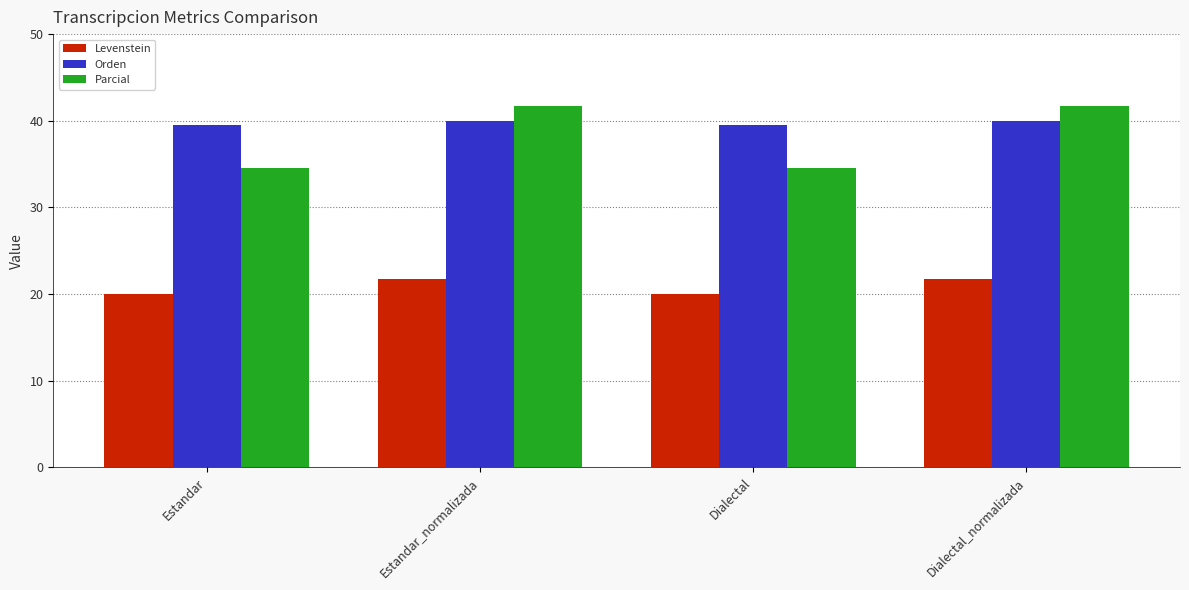

What is the minimum value for Levenstein?

20.0